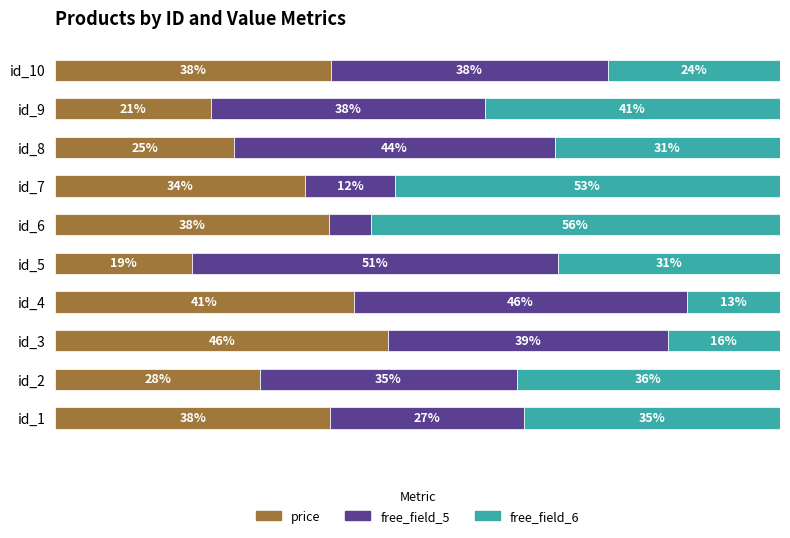

What are all the series names shown in the legend?

price, free_field_5, free_field_6